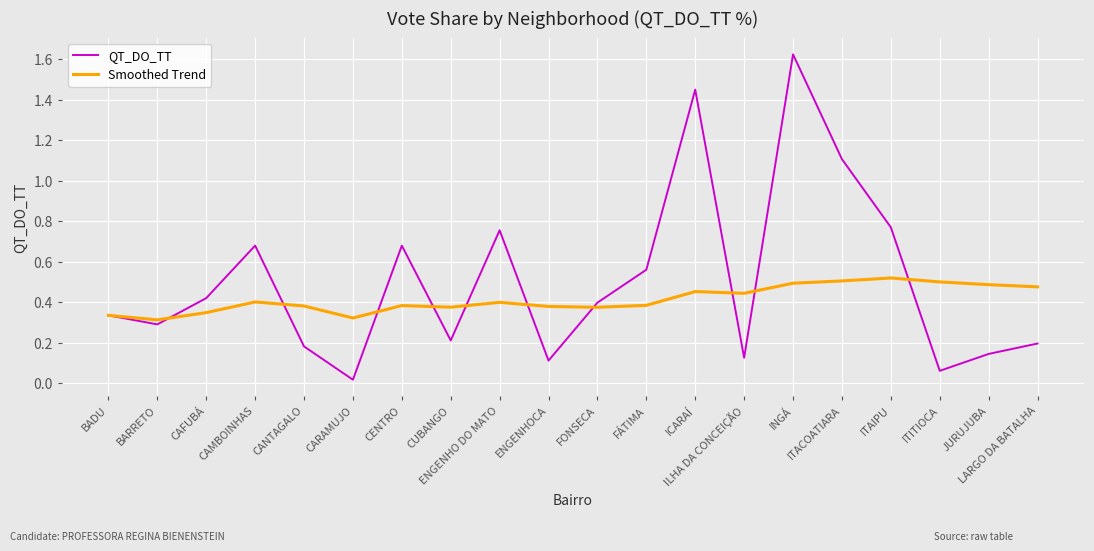

Where is QT_DO_TT nearest to the value 0?

CARAMUJO